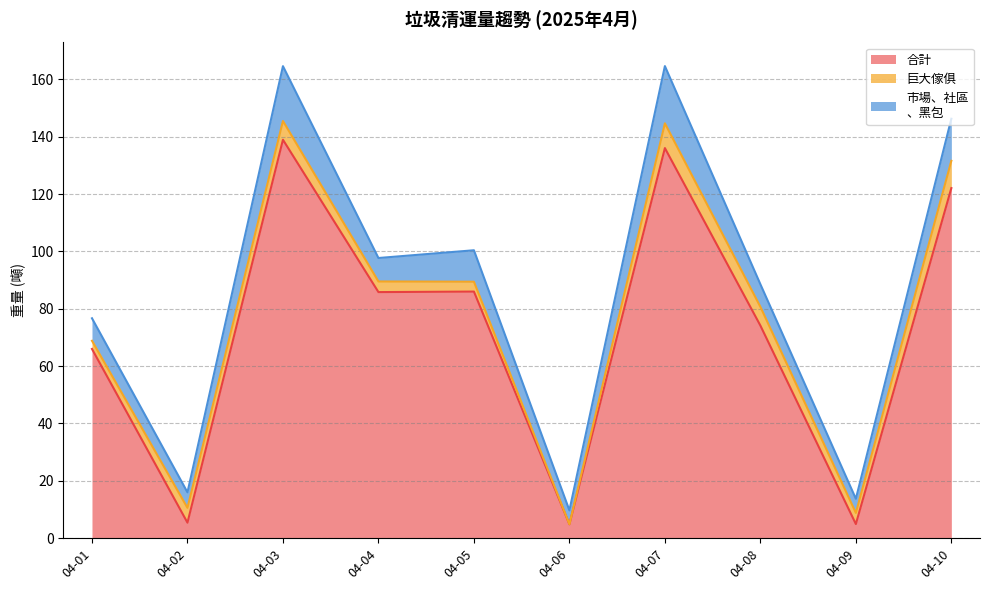

Reading right to left, transcribe all the data shown in this chart.

合計: 04-10=122.1	04-09=4.9	04-08=74.1	04-07=136.0	04-06=4.8	04-05=86.0	04-04=85.8	04-03=138.9	04-02=5.4	04-01=66.0
巨大傢俱: 04-10=9.5	04-09=3.9	04-08=6.5	04-07=8.6	04-06=0.0	04-05=3.4	04-04=3.7	04-03=6.5	04-02=5.2	04-01=2.8
市場、社區
、黑包: 04-10=14.7	04-09=4.9	04-08=7.9	04-07=20.0	04-06=4.8	04-05=11.0	04-04=8.2	04-03=19.1	04-02=5.4	04-01=7.8